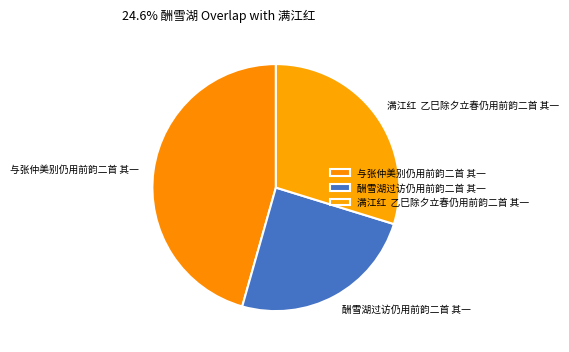

What is the largest slice in the pie chart?

与张仲美别仍用前韵二首 其一